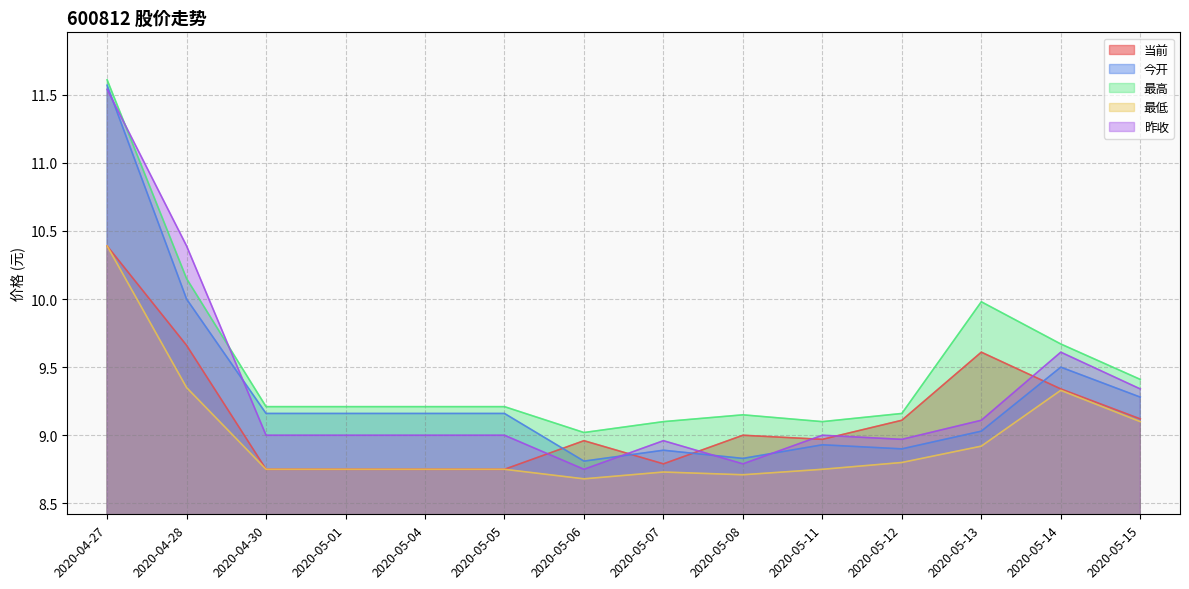

Rank the series by their maximum value, from highest to lowest.

最高, 今开, 昨收, 当前, 最低